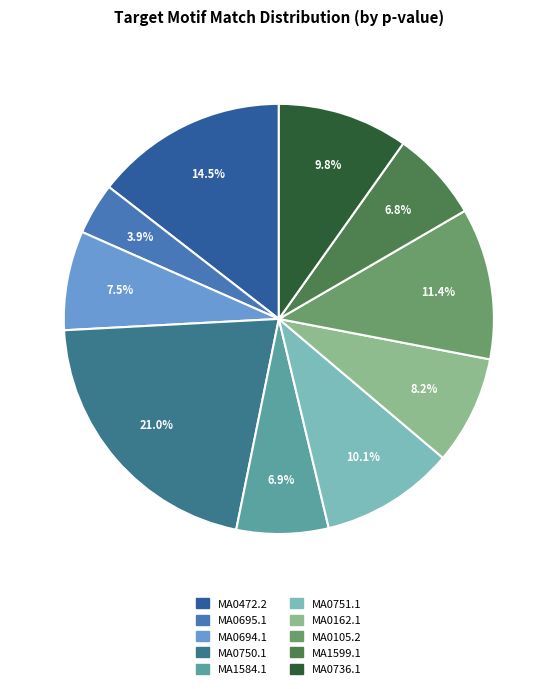

To the nearest percent, what is the combined percentage of MA1584.1 and MA0162.1?

15%